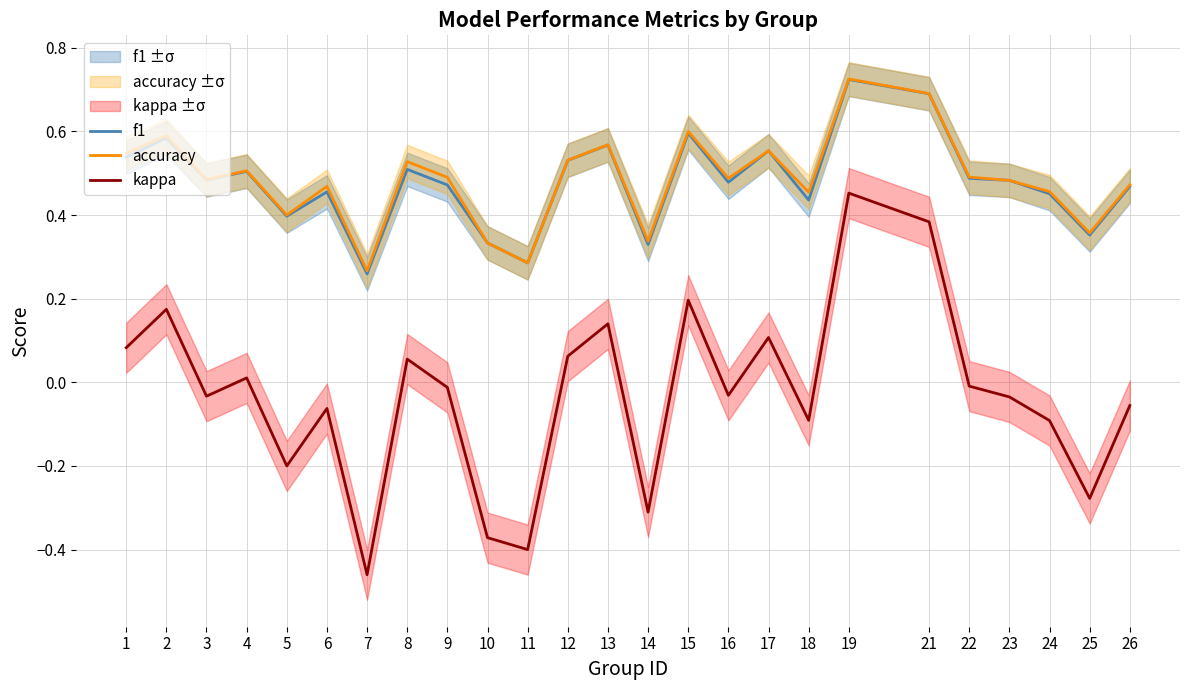

What is the value of the f1 point at the 22nd from the left?

0.5